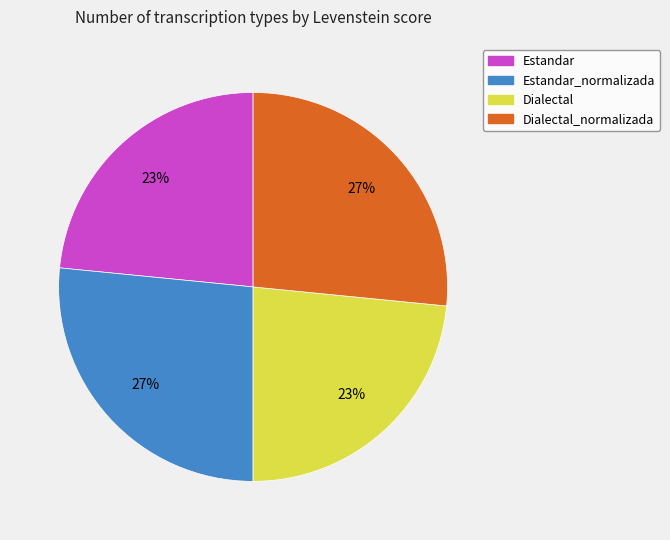

To the nearest percent, what is the average slice percentage?

25%